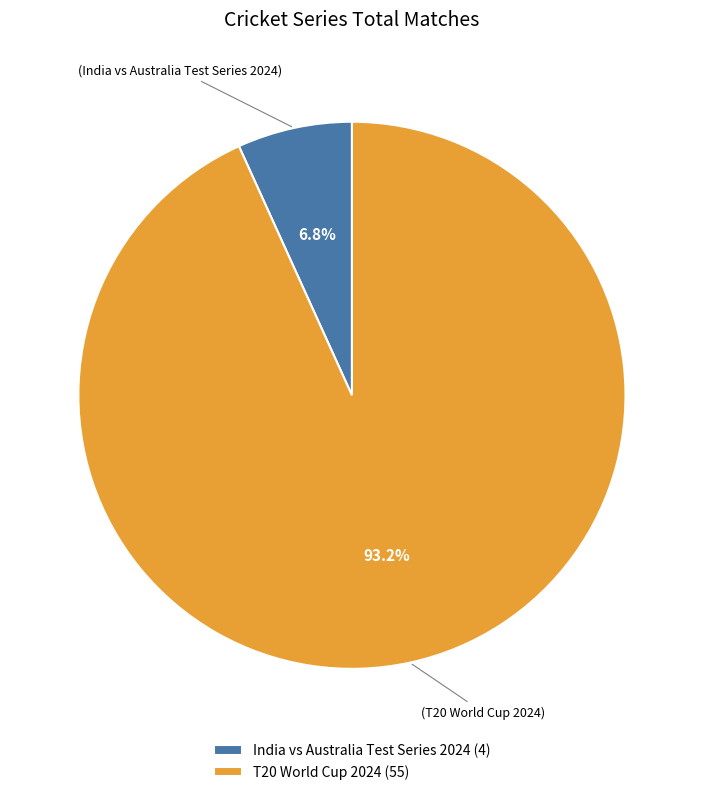

Rank the categories by value from highest to lowest.

T20 World Cup 2024, India vs Australia Test Series 2024